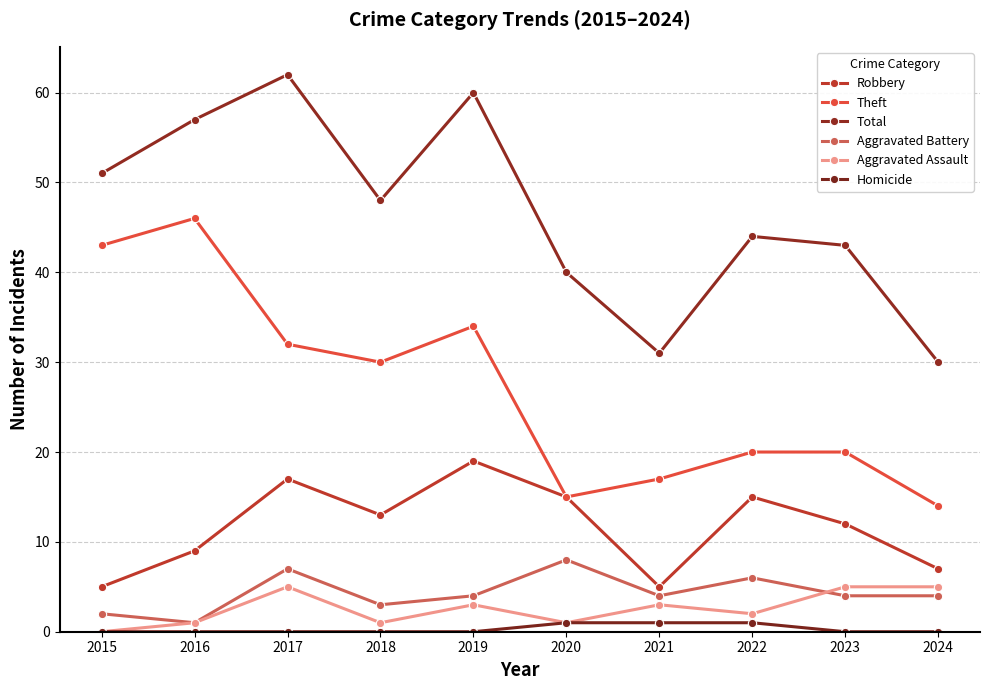

What is the average value of the Aggravated Assault series?

3